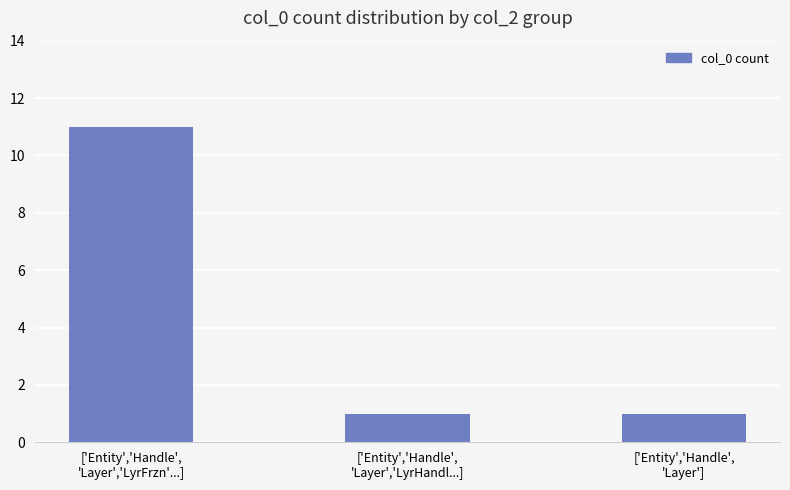

What is the label of the 2nd bar from the left?

['Entity','Handle',
'Layer','LyrHandl...]